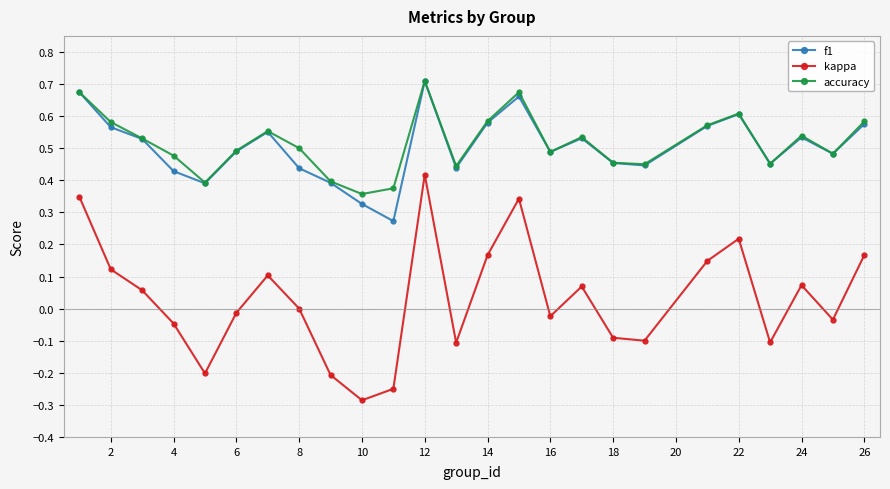

Count the number of categories in the chart.

25